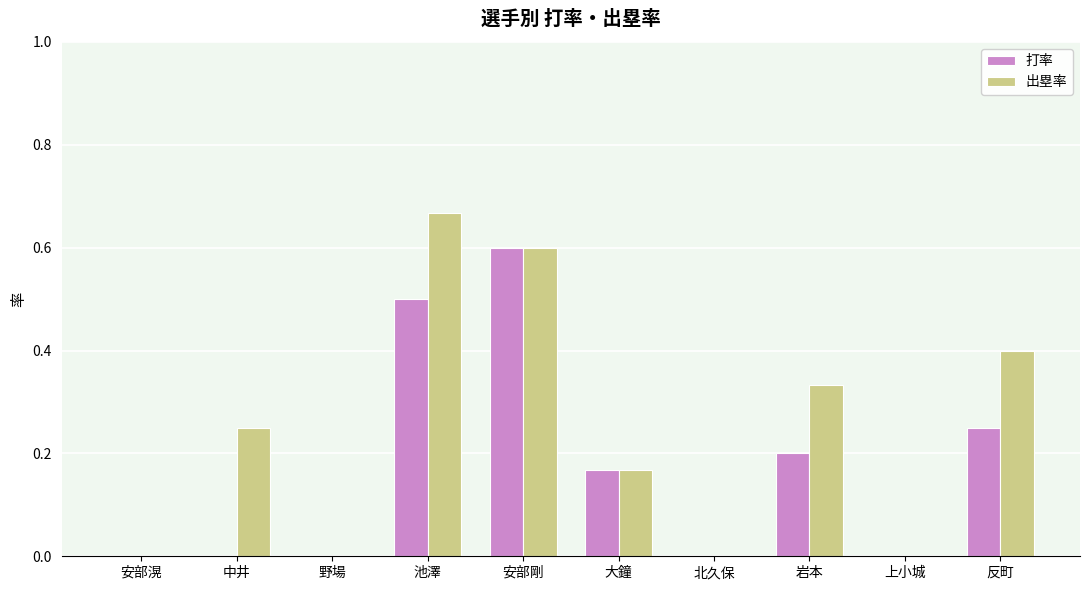

Are the bars grouped side by side (vs. stacked)?

Yes